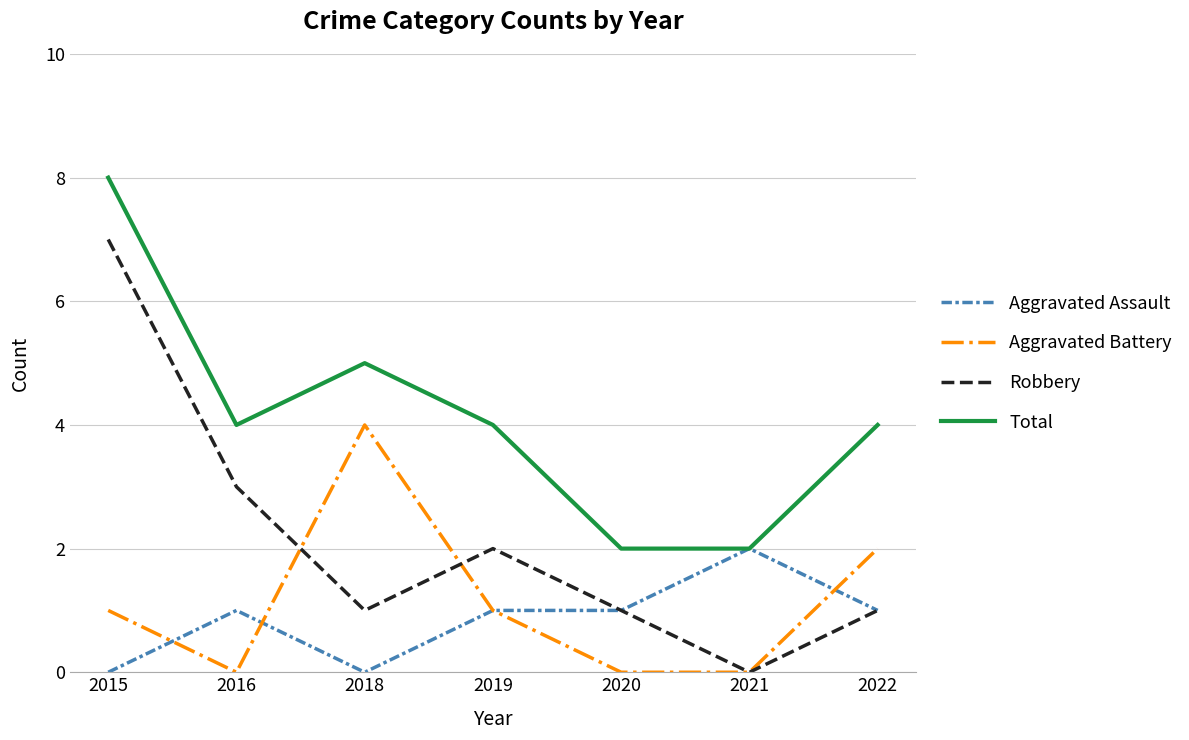

At how many categories does at least one series exceed 6?

1